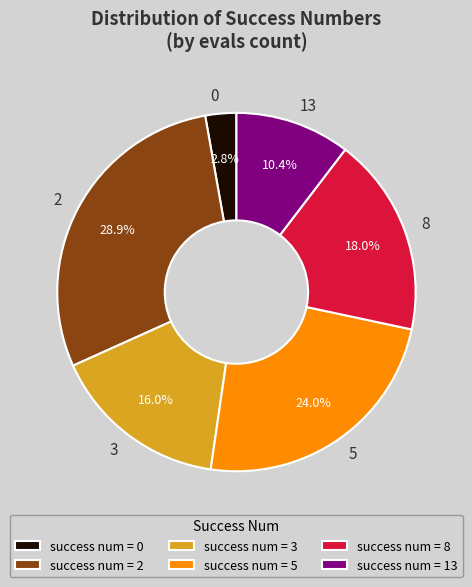

What portion of the pie excludes 0?

97.2%